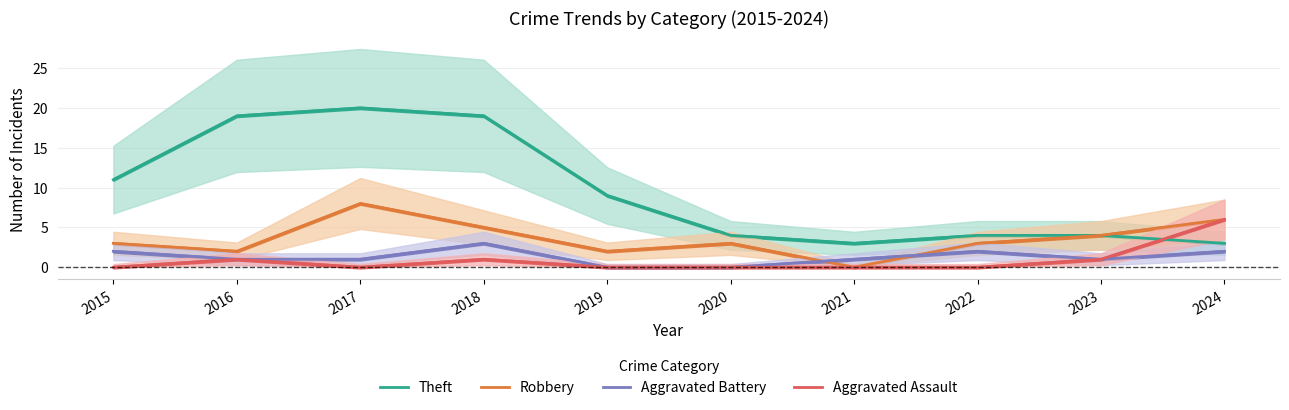

True or false: Aggravated Assault has a value of 6 at 2024.

True